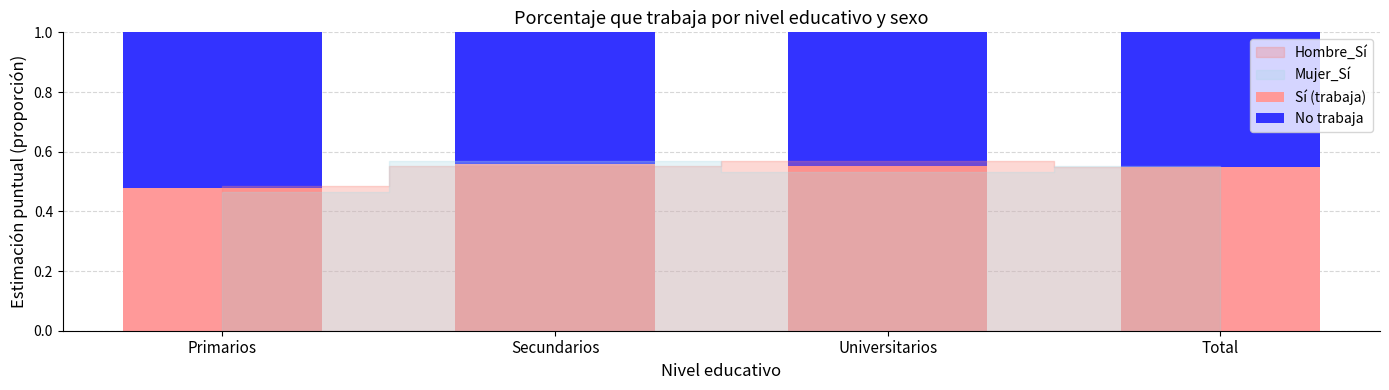

The value of Sí (trabaja) at Universitarios is 0.9. True or false?

False